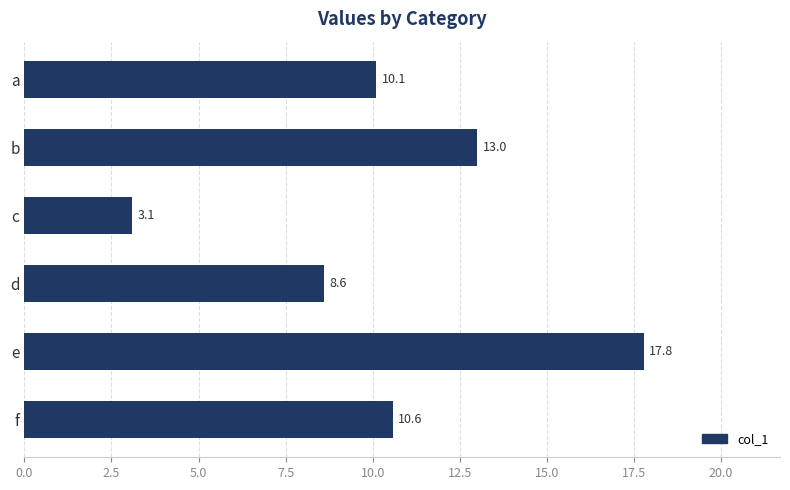

List the labels in order of value, largest first.

e, b, f, a, d, c